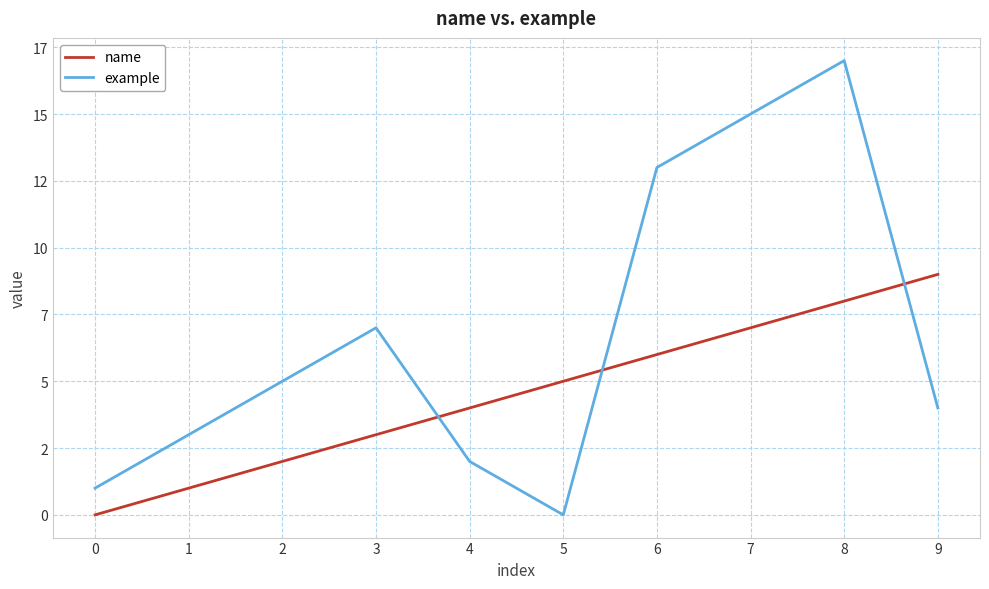

The value of name at 1 is 1. True or false?

True